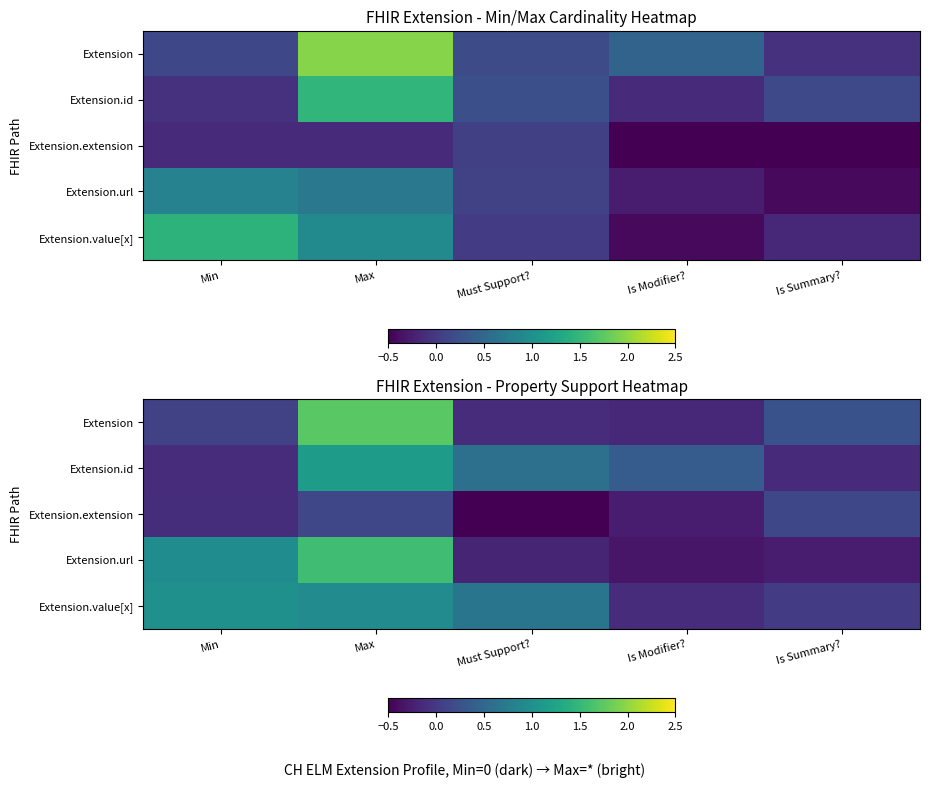

At which category is the sum across all series the highest?

Max